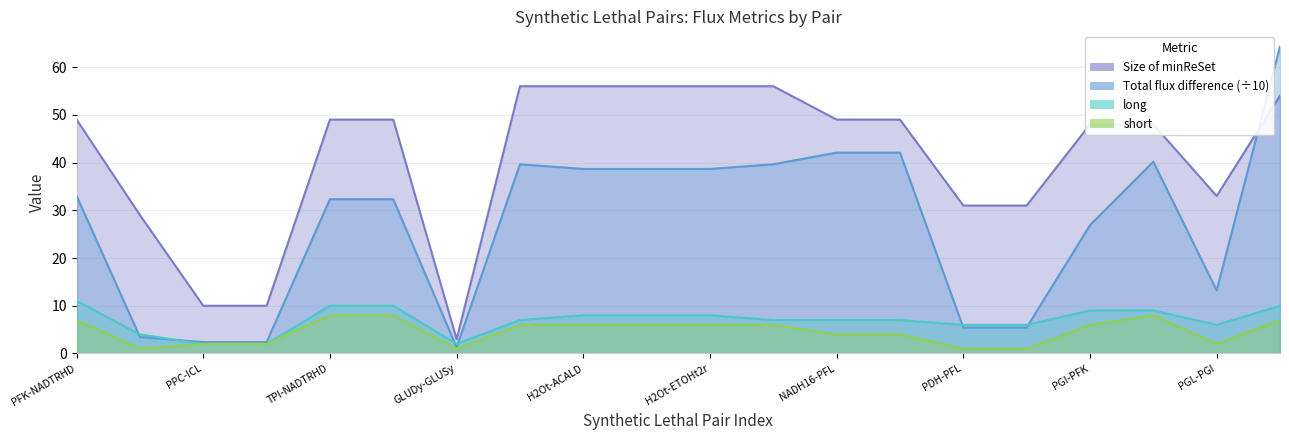

True or false: Total flux difference and long intersect in this chart.

True